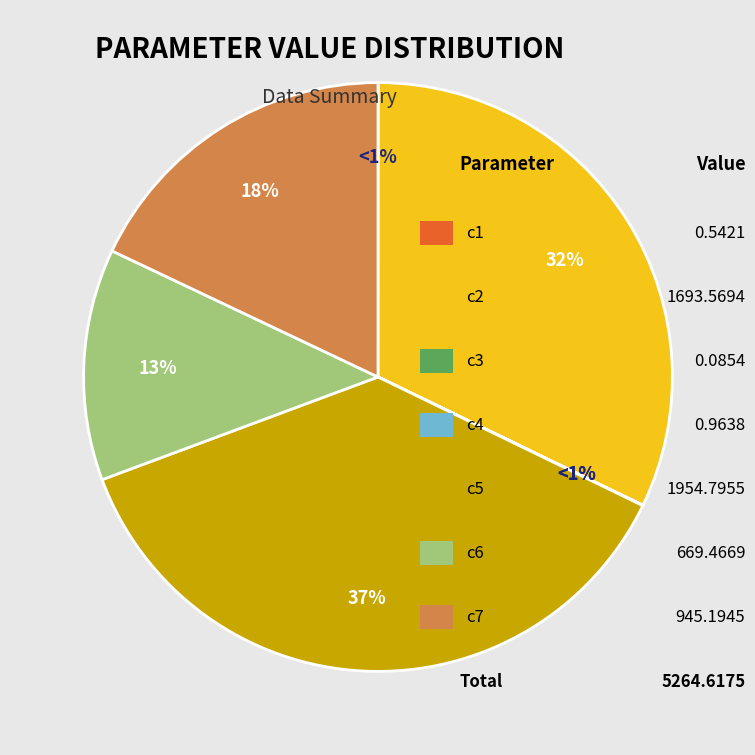

To the nearest percent, what is the combined percentage of c7 and c1?

18%